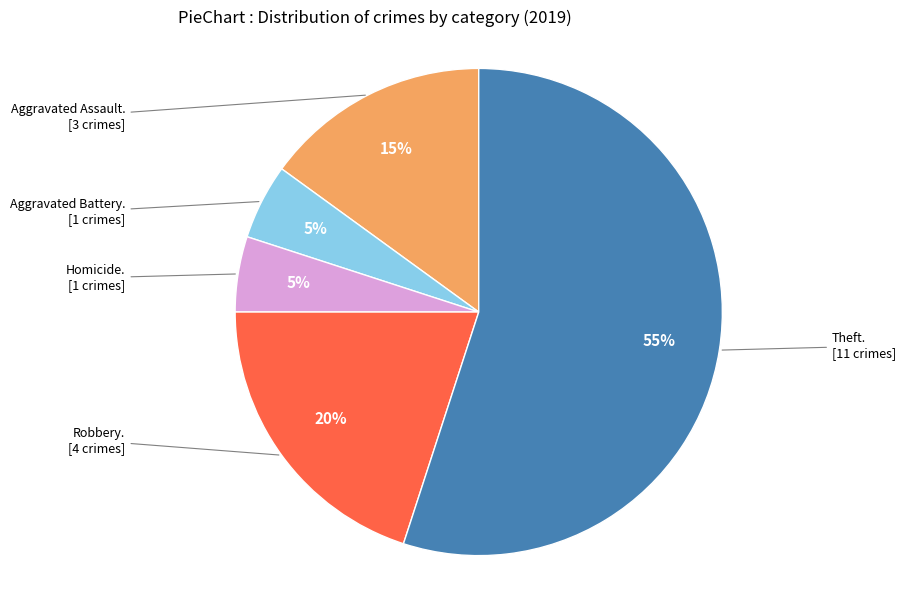

To the nearest percent, what is the difference between the largest and smallest slice percentages?

50%